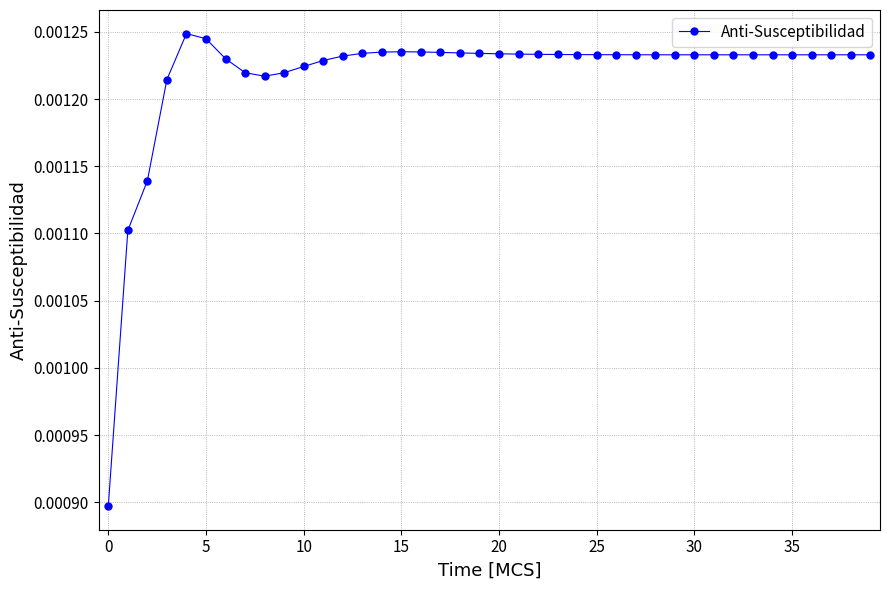

Count the values in the range 0 to 1.

40